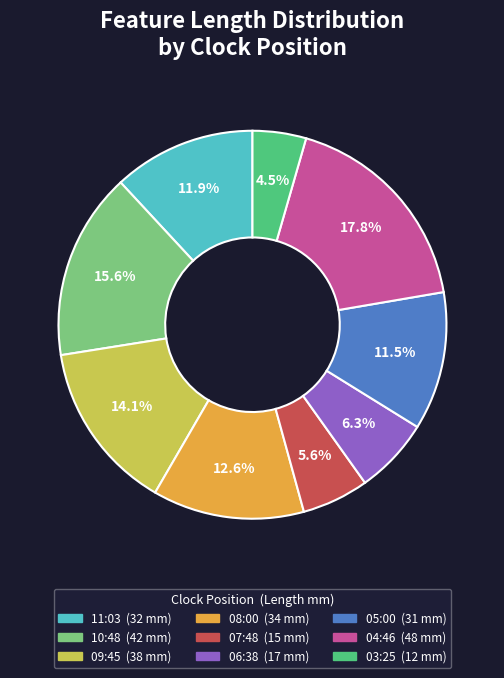

Is there a majority slice in this chart?

No